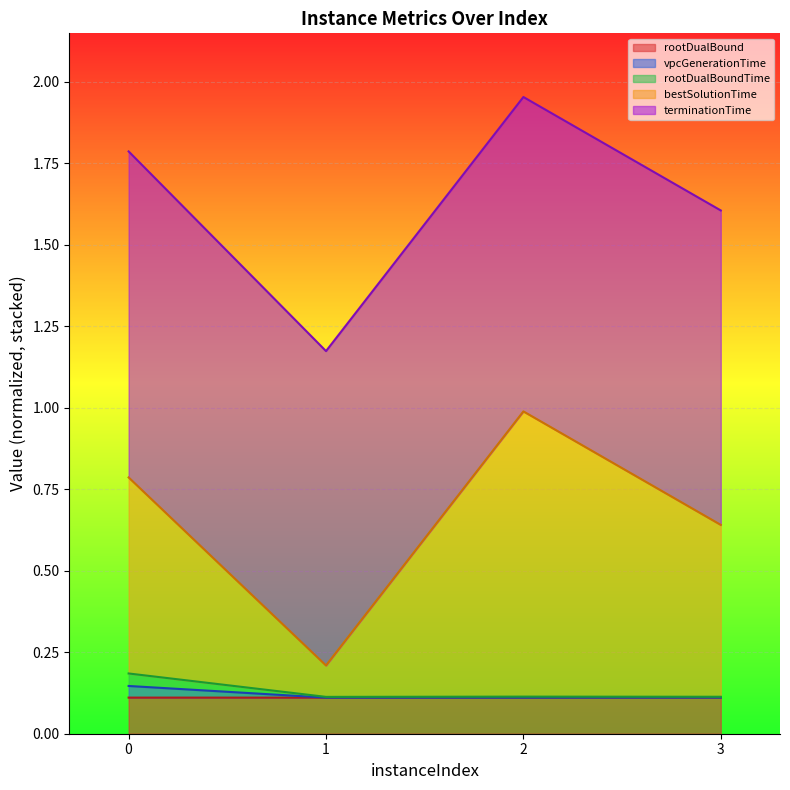

True or false: rootDualBound has a value of 0.0 at 1.

False